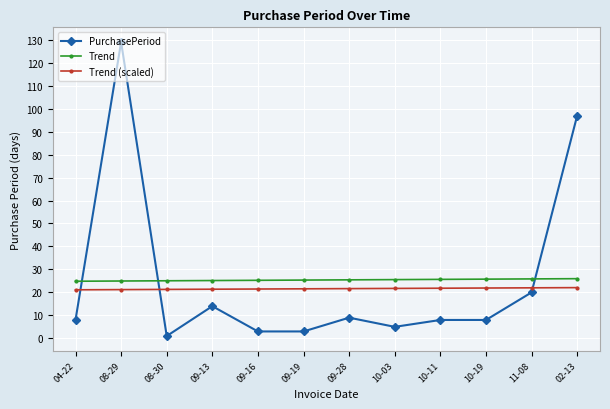

At how many categories does at least one series exceed 55?

2